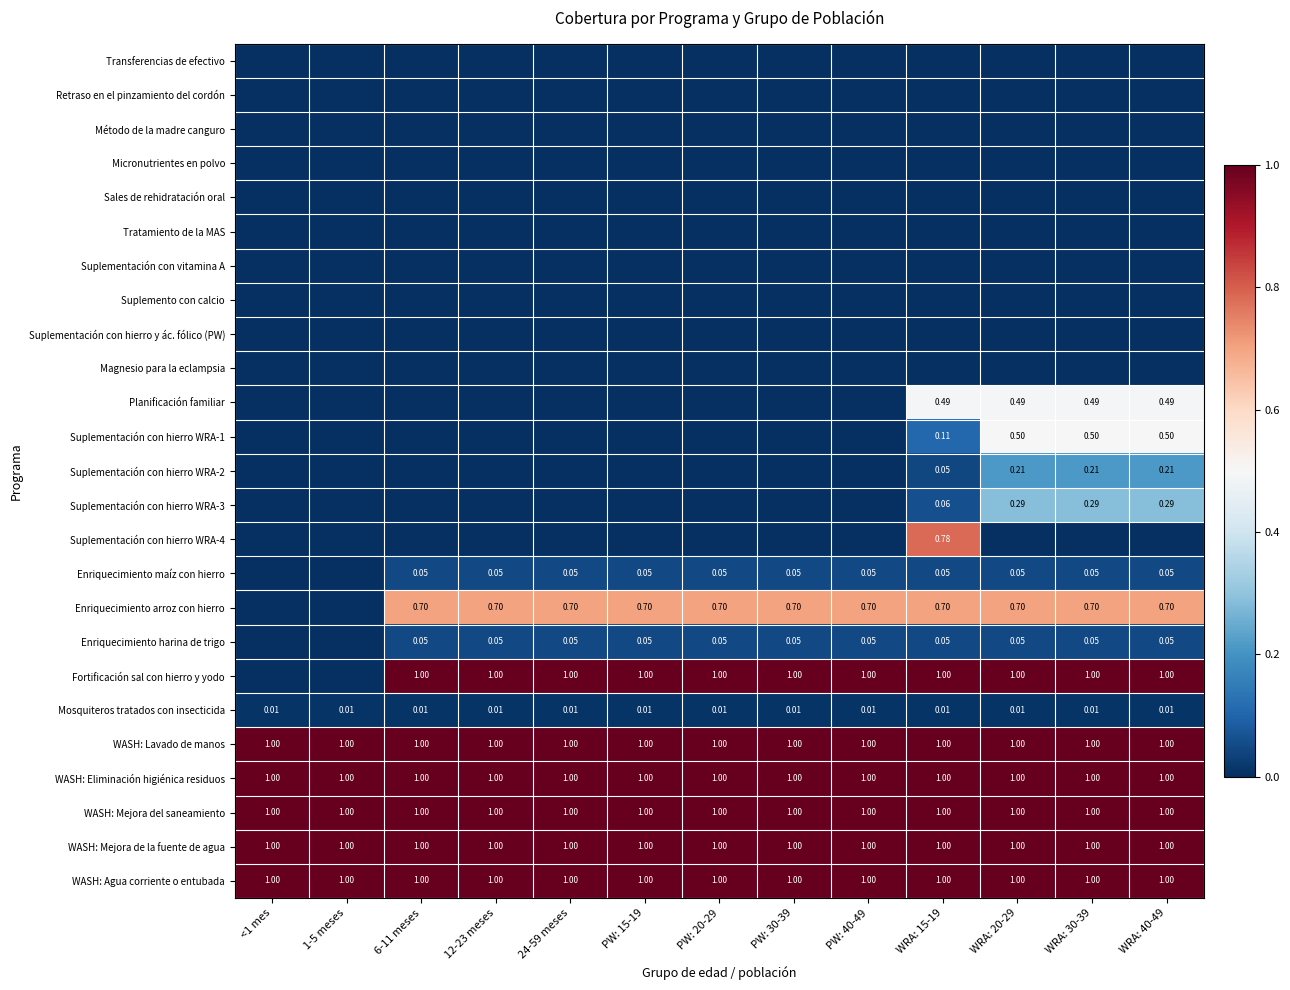

What is the minimum value for WASH: Mejora del saneamiento?

1.0